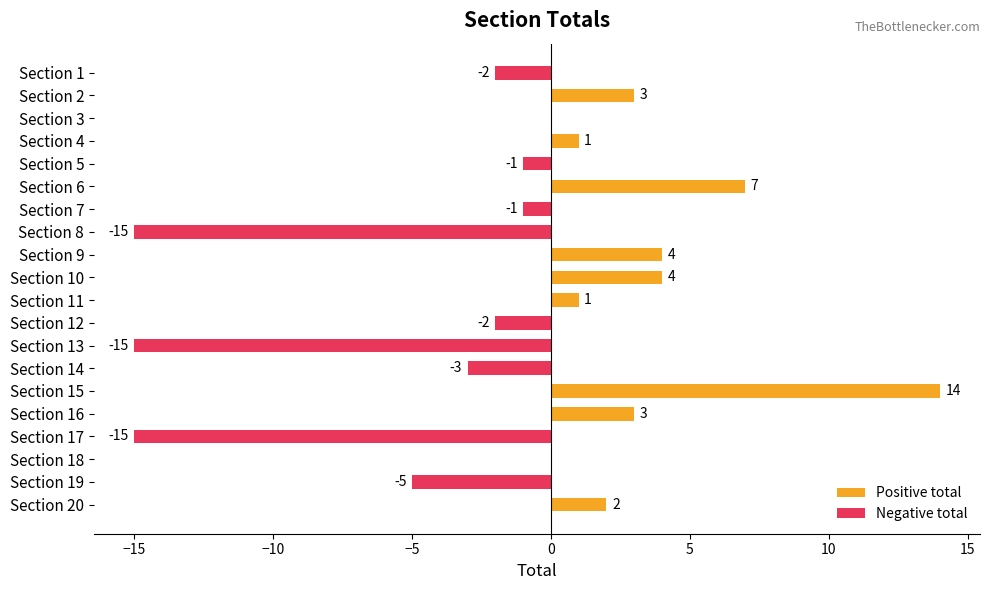

How many data points does each series have?

20